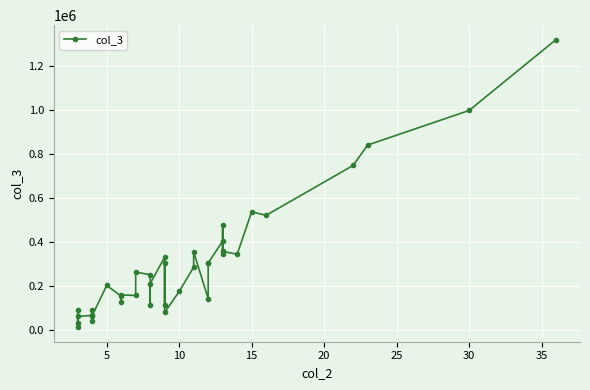

How many points are higher than both their immediate neighbors (excluding endpoints)?

10